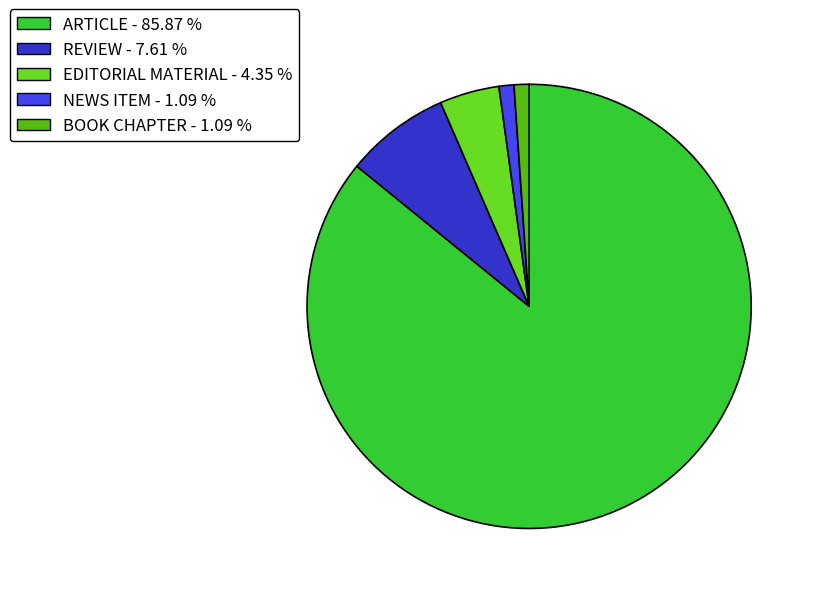

Is EDITORIAL MATERIAL the majority of the pie?

No